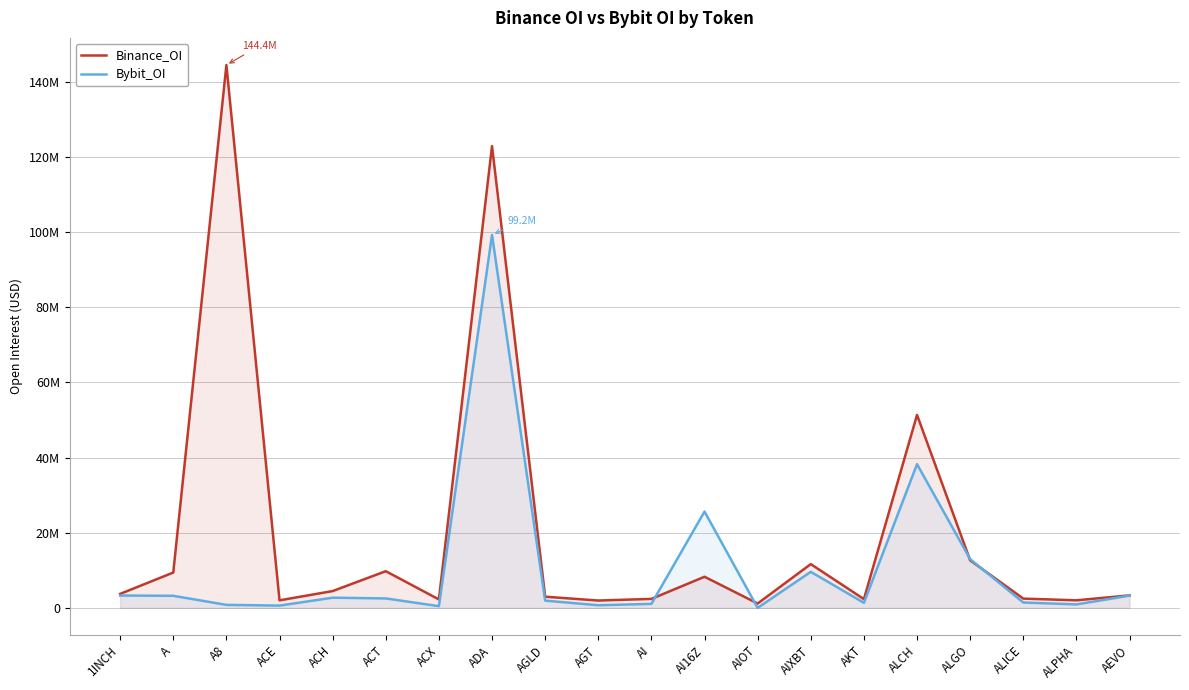

What is the difference between the maximum and minimum values in the Bybit_OI series?

99245899